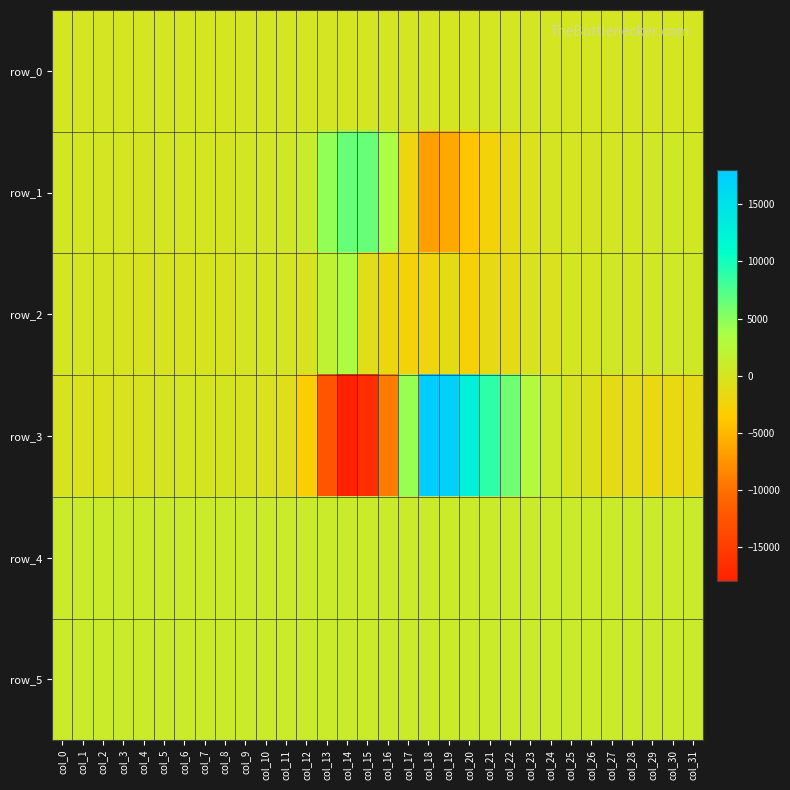

How many values in the row_1 series exceed 88?

15